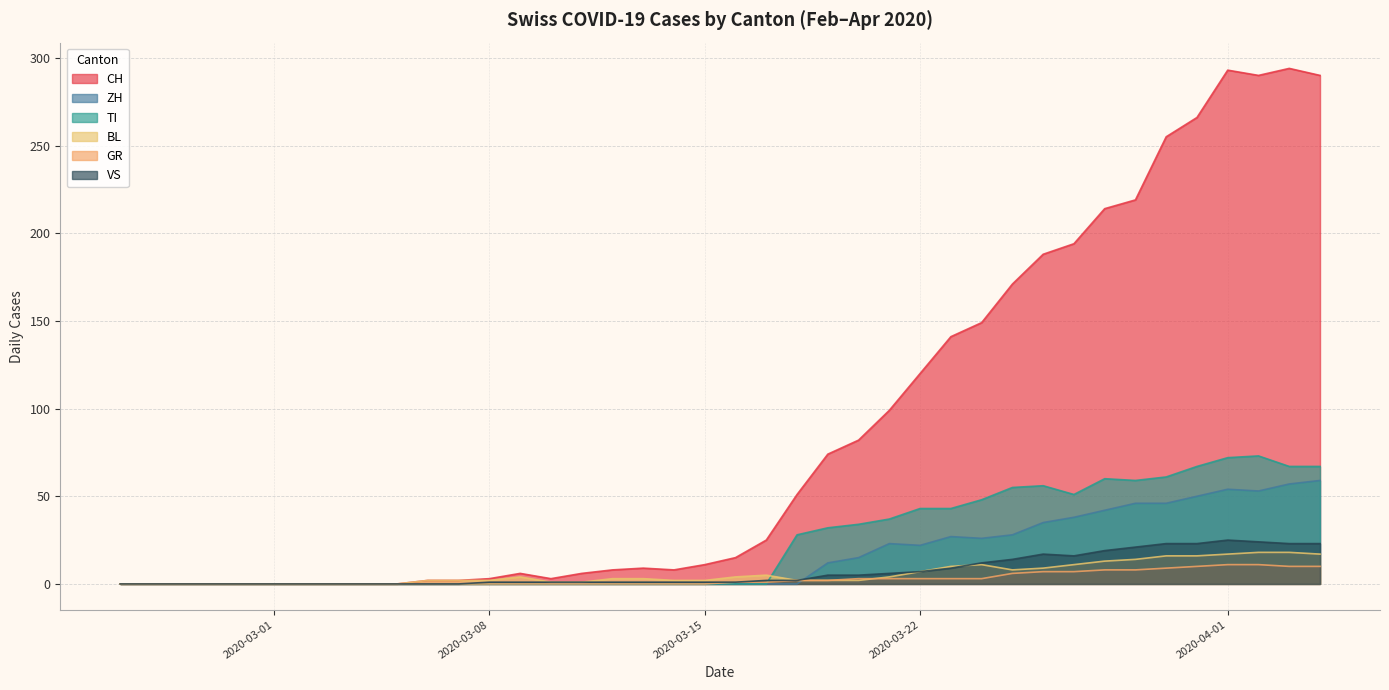

How many categories are shown in the chart?

40